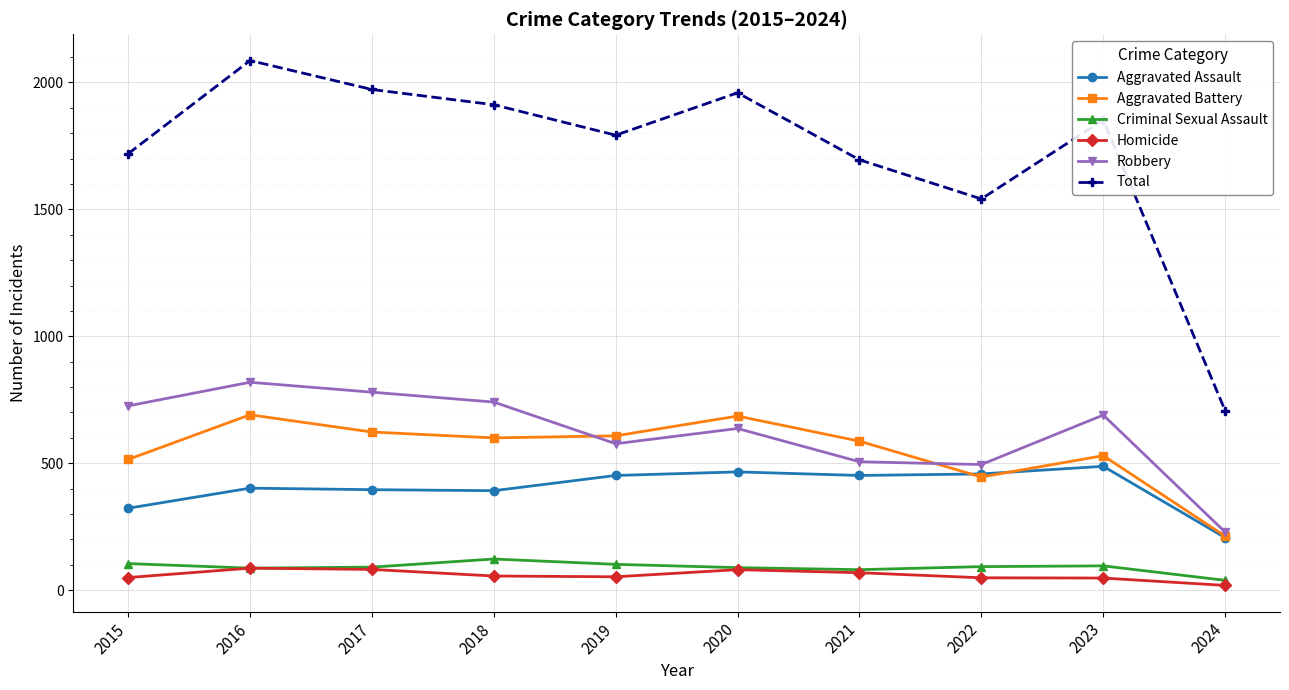

True or false: Aggravated Assault has more than 0 interior local peaks.

True